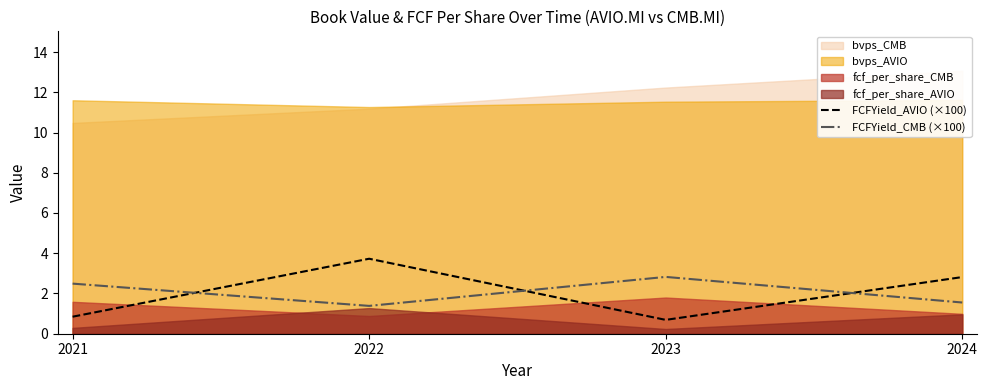

Where is FCFYield_AVIO (×100) nearest to the value 2?

2024